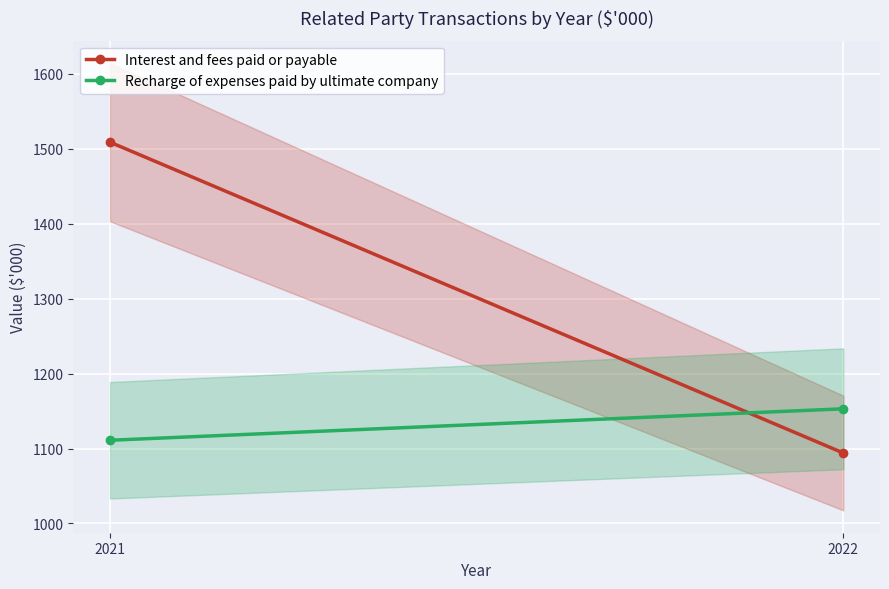

Count the Interest and fees paid or payable values in the range 1094 to 1509.

2